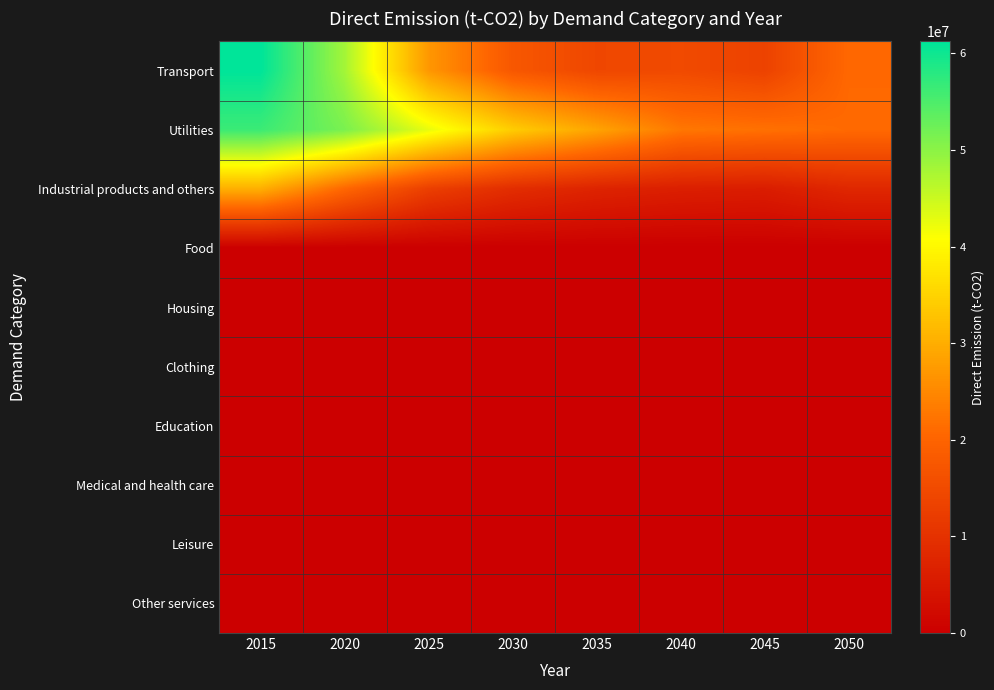

How many distinct data groups are displayed?

10